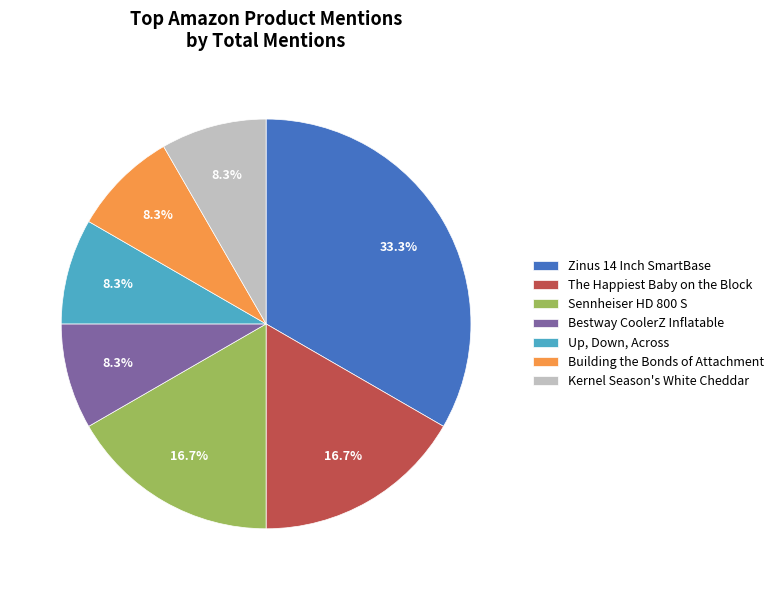

Do Sennheiser HD 800 S and Kernel Season's White Cheddar together represent more than half of the pie?

No